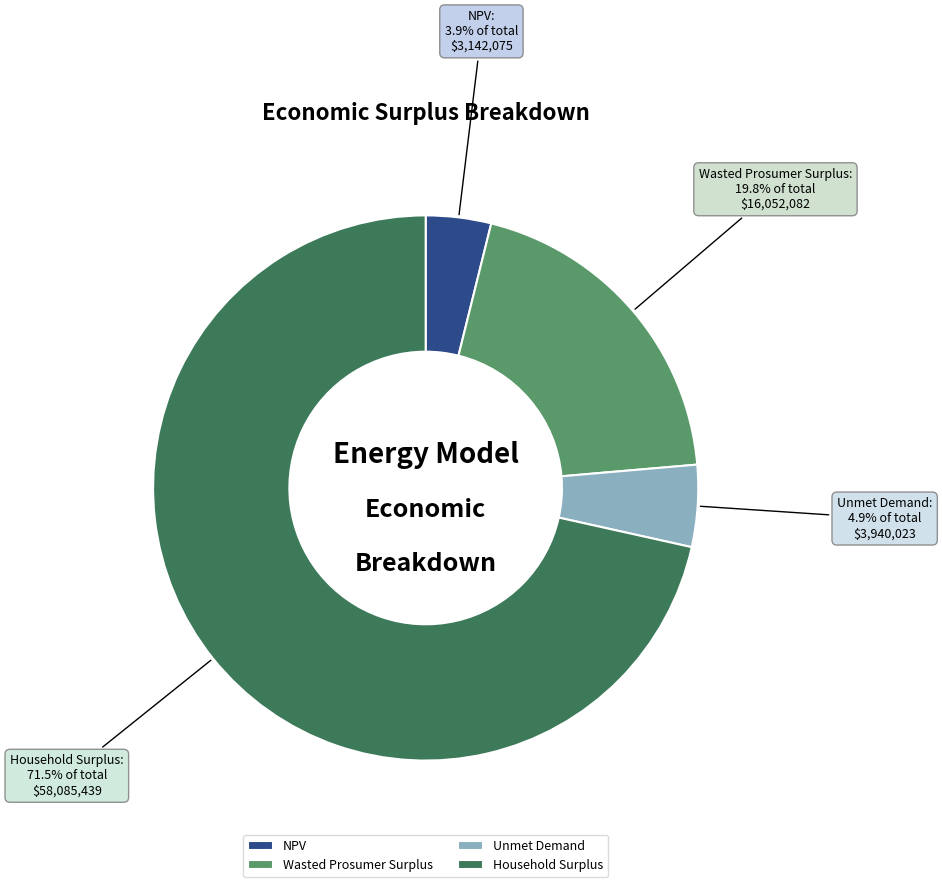

Which category accounts for the majority?

Household Surplus